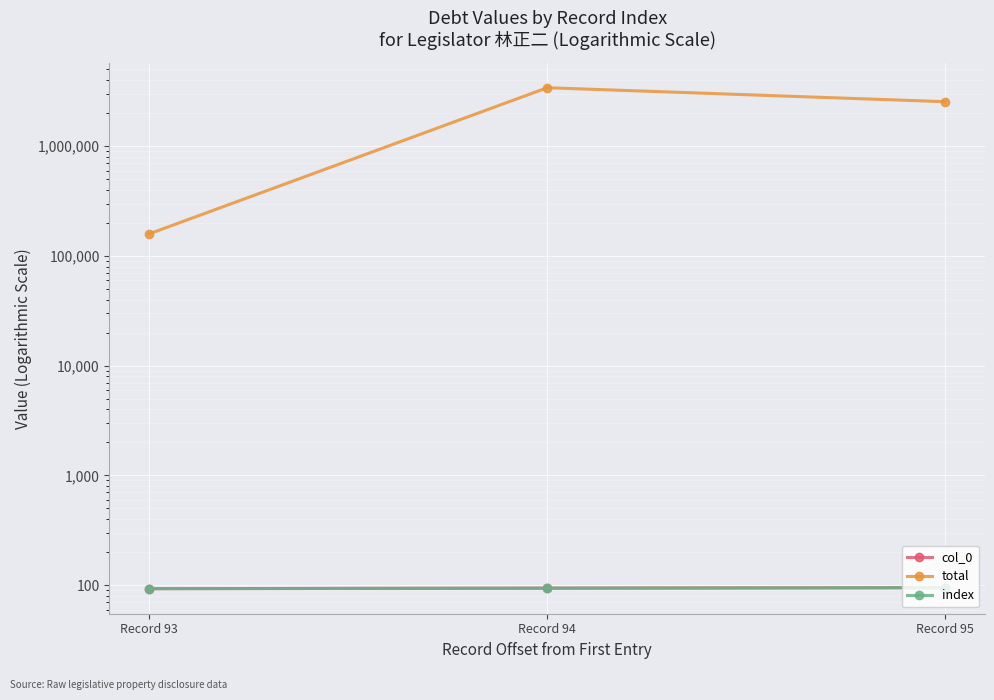

Rank the series at Record 93 from lowest to highest value.

col_0, index, total